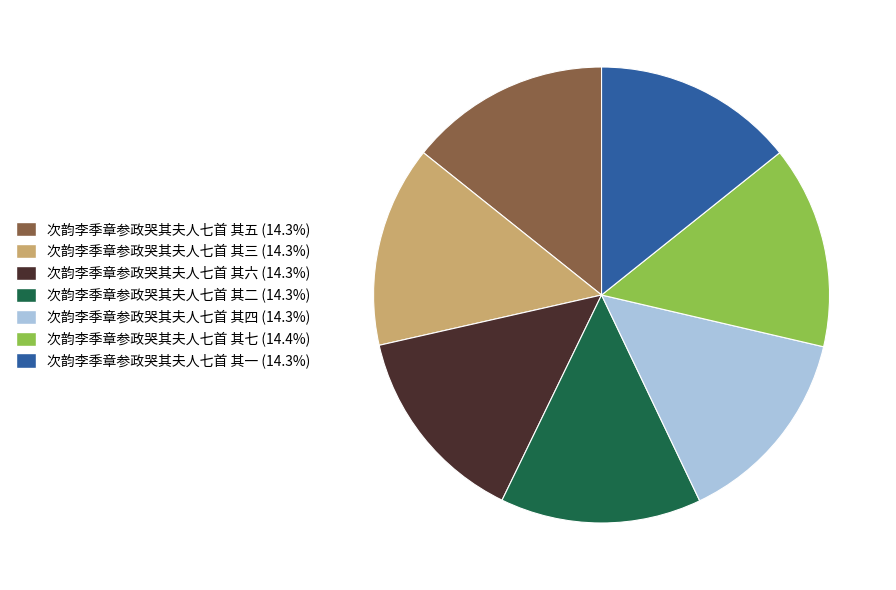

What is the ratio of the value at 次韵李季章参政哭其夫人七首 其一 to the value at 次韵李季章参政哭其夫人七首 其四?

1.0